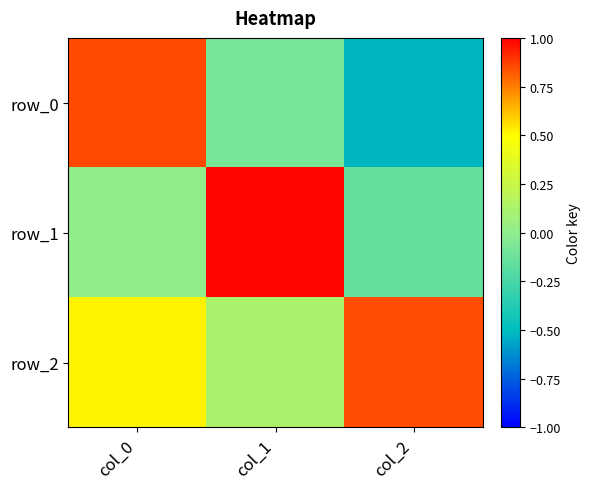

The value of row_1 at col_0 is 0.0. True or false?

True